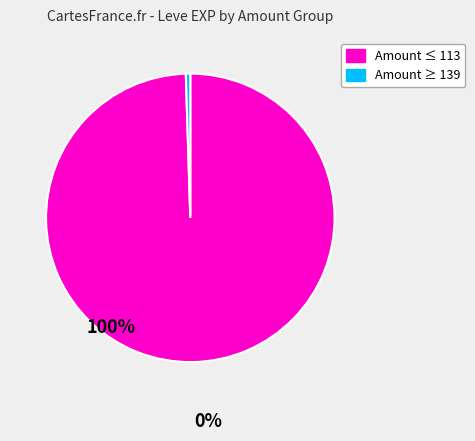

Does any single category account for the majority?

Yes